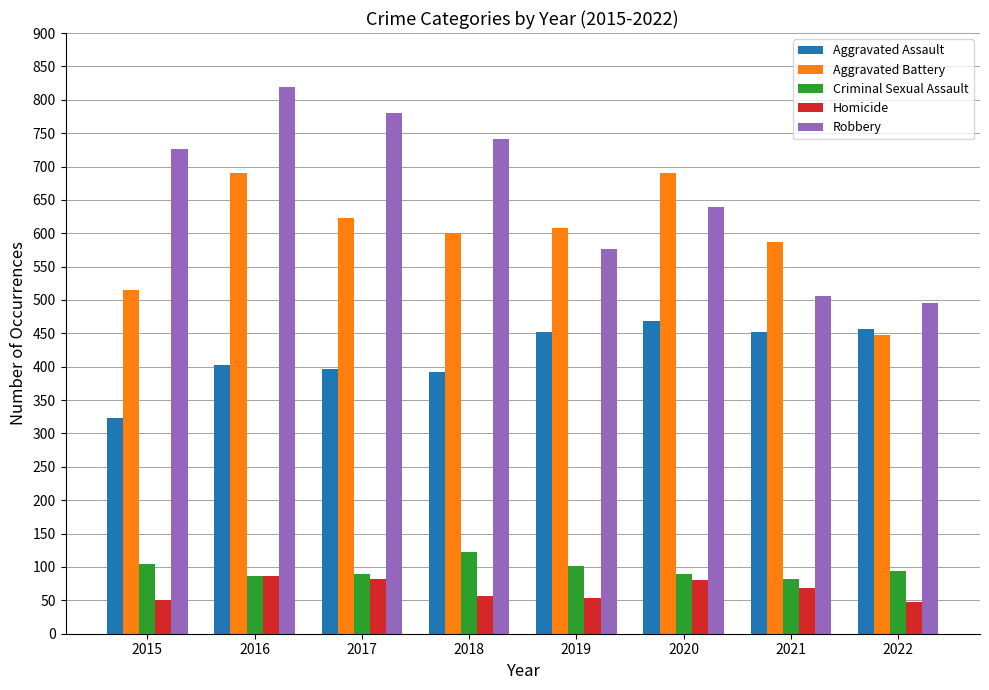

What is the total value across all series at 2017?

1971